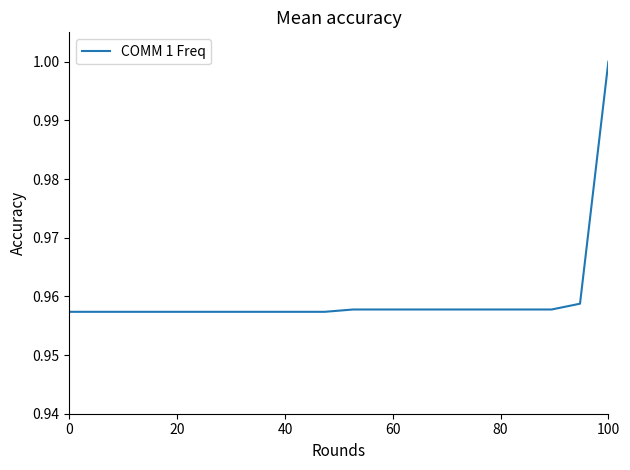

Does the chart have visible grid lines?

No